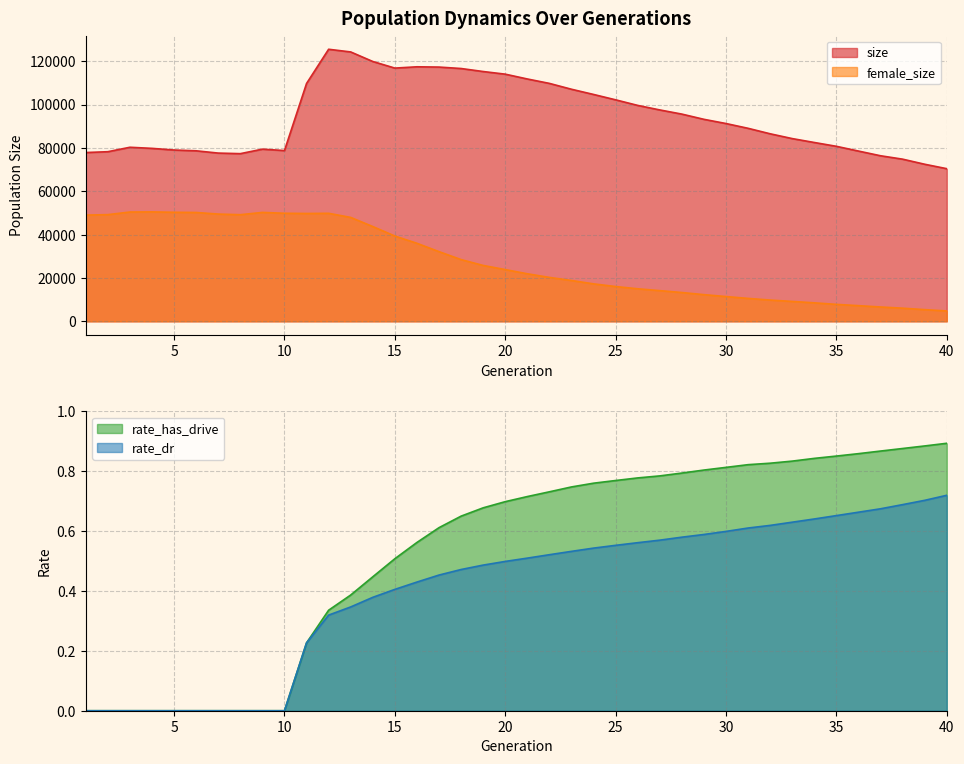

What is the value of the size point at the 4th from the left?

79779.0